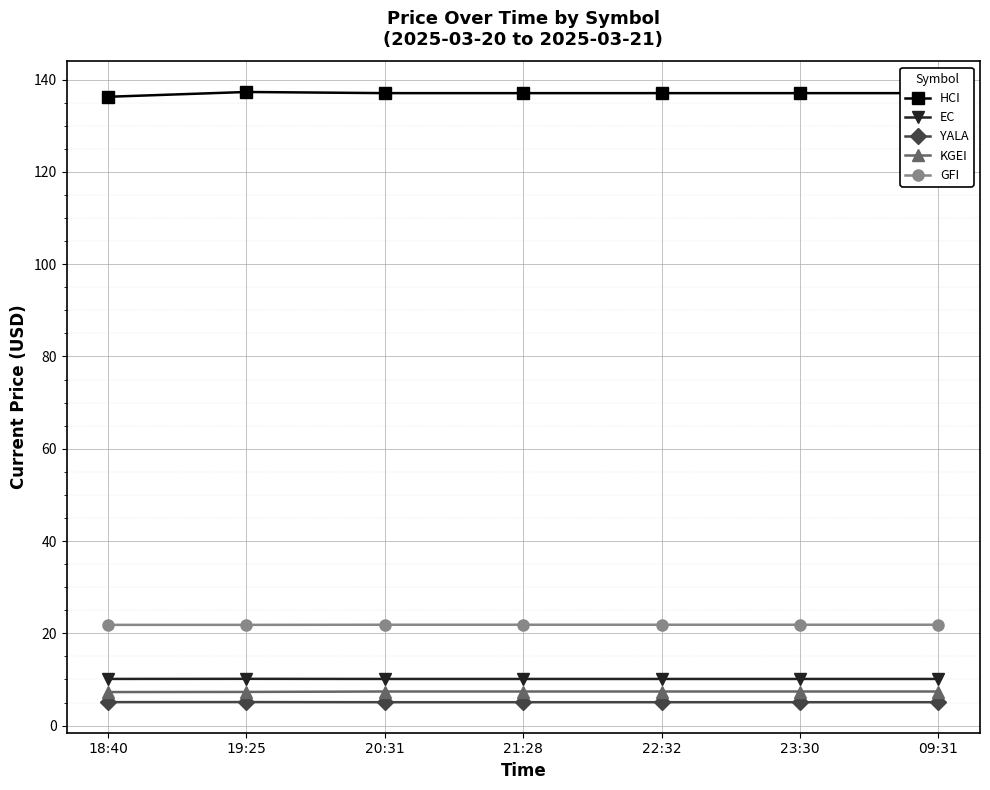

What is the approximate value of YALA at 19:25?

5.1